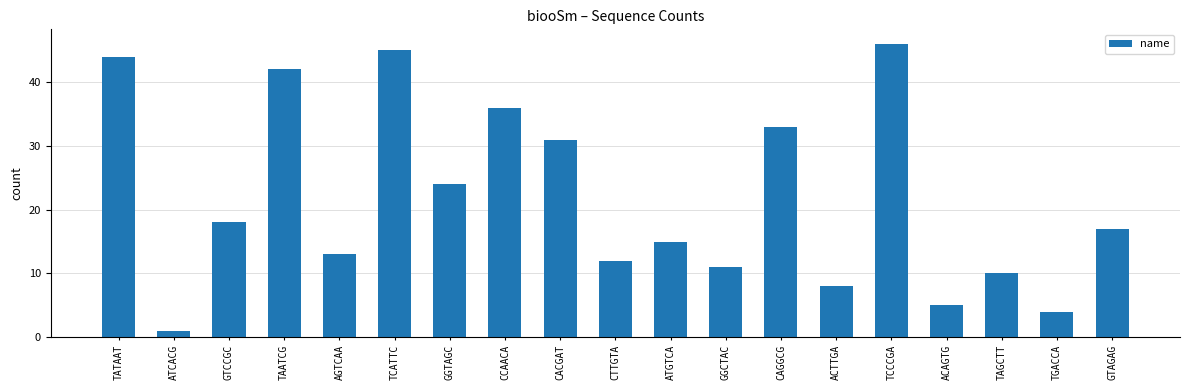

Are the bars grouped side by side (vs. stacked)?

No